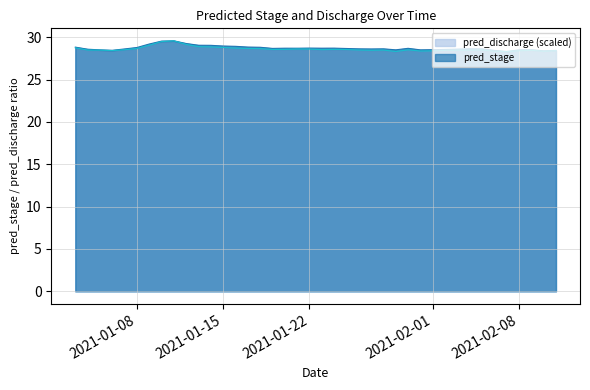

Reading left to right, list all the values displayed in this chart.

pred_stage: 2021-01-03=28.8	2021-01-04=28.6	2021-01-05=28.5	2021-01-06=28.5	2021-01-07=28.6	2021-01-08=28.8	2021-01-09=29.2	2021-01-10=29.5	2021-01-11=29.6	2021-01-12=29.3	2021-01-13=29.1	2021-01-14=29.0	2021-01-15=29.0	2021-01-16=28.9	2021-01-17=28.8	2021-01-18=28.8	2021-01-19=28.7	2021-01-20=28.7	2021-01-21=28.7	2021-01-22=28.7	2021-01-23=28.7	2021-01-24=28.7	2021-01-25=28.7	2021-01-26=28.6	2021-01-27=28.6	2021-01-28=28.6	2021-01-29=28.5	2021-01-30=28.7	2021-01-31=28.5	2021-02-01=28.5	2021-02-02=28.6	2021-02-03=28.6	2021-02-04=28.6	2021-02-05=28.6	2021-02-06=28.4	2021-02-07=28.3	2021-02-08=28.5	2021-02-09=28.5	2021-02-10=28.4	2021-02-11=28.4
pred_discharge: 2021-01-03=28.7	2021-01-04=28.5	2021-01-05=28.5	2021-01-06=28.4	2021-01-07=28.5	2021-01-08=28.7	2021-01-09=29.0	2021-01-10=29.5	2021-01-11=29.6	2021-01-12=29.1	2021-01-13=28.9	2021-01-14=28.9	2021-01-15=28.8	2021-01-16=28.7	2021-01-17=28.7	2021-01-18=28.7	2021-01-19=28.6	2021-01-20=28.6	2021-01-21=28.6	2021-01-22=28.6	2021-01-23=28.5	2021-01-24=28.6	2021-01-25=28.6	2021-01-26=28.5	2021-01-27=28.5	2021-01-28=28.5	2021-01-29=28.3	2021-01-30=28.5	2021-01-31=28.4	2021-02-01=28.4	2021-02-02=28.5	2021-02-03=28.5	2021-02-04=28.5	2021-02-05=28.5	2021-02-06=28.3	2021-02-07=28.3	2021-02-08=28.4	2021-02-09=28.5	2021-02-10=28.4	2021-02-11=28.4